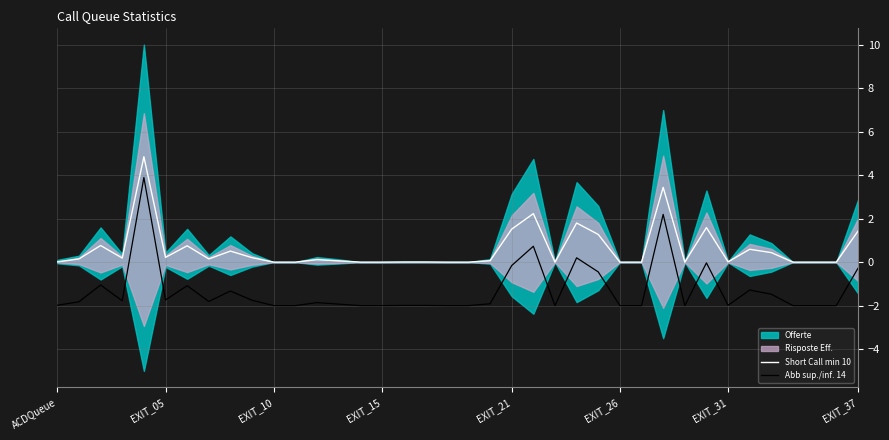

What is the highest value of the Abb sup./inf. 14 series?

3.9